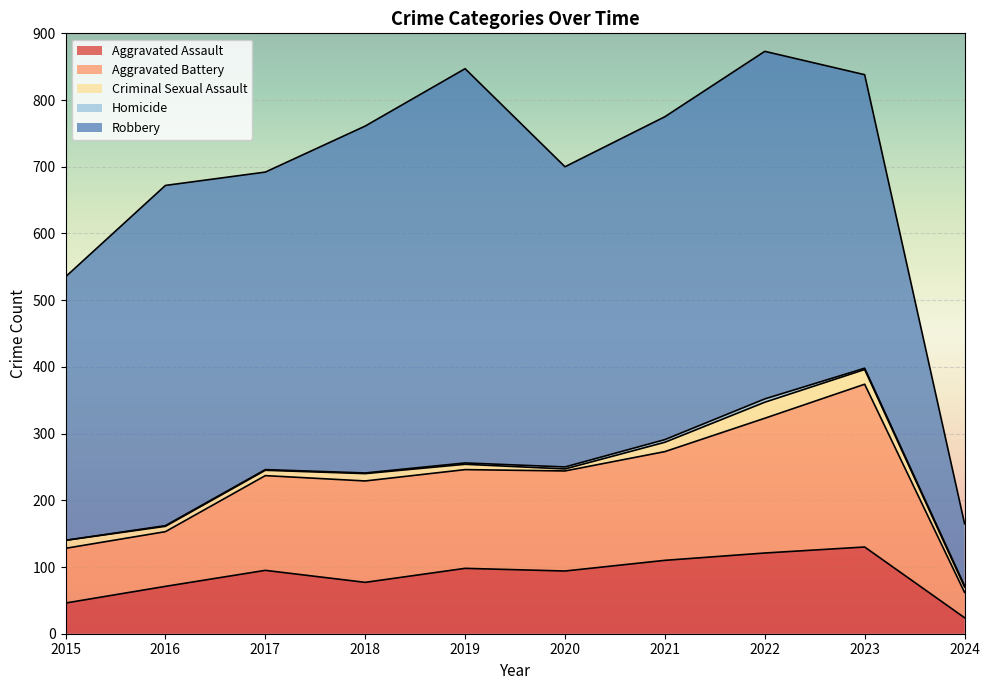

Between 2017 and 2019, which series saw the biggest shift?

Robbery